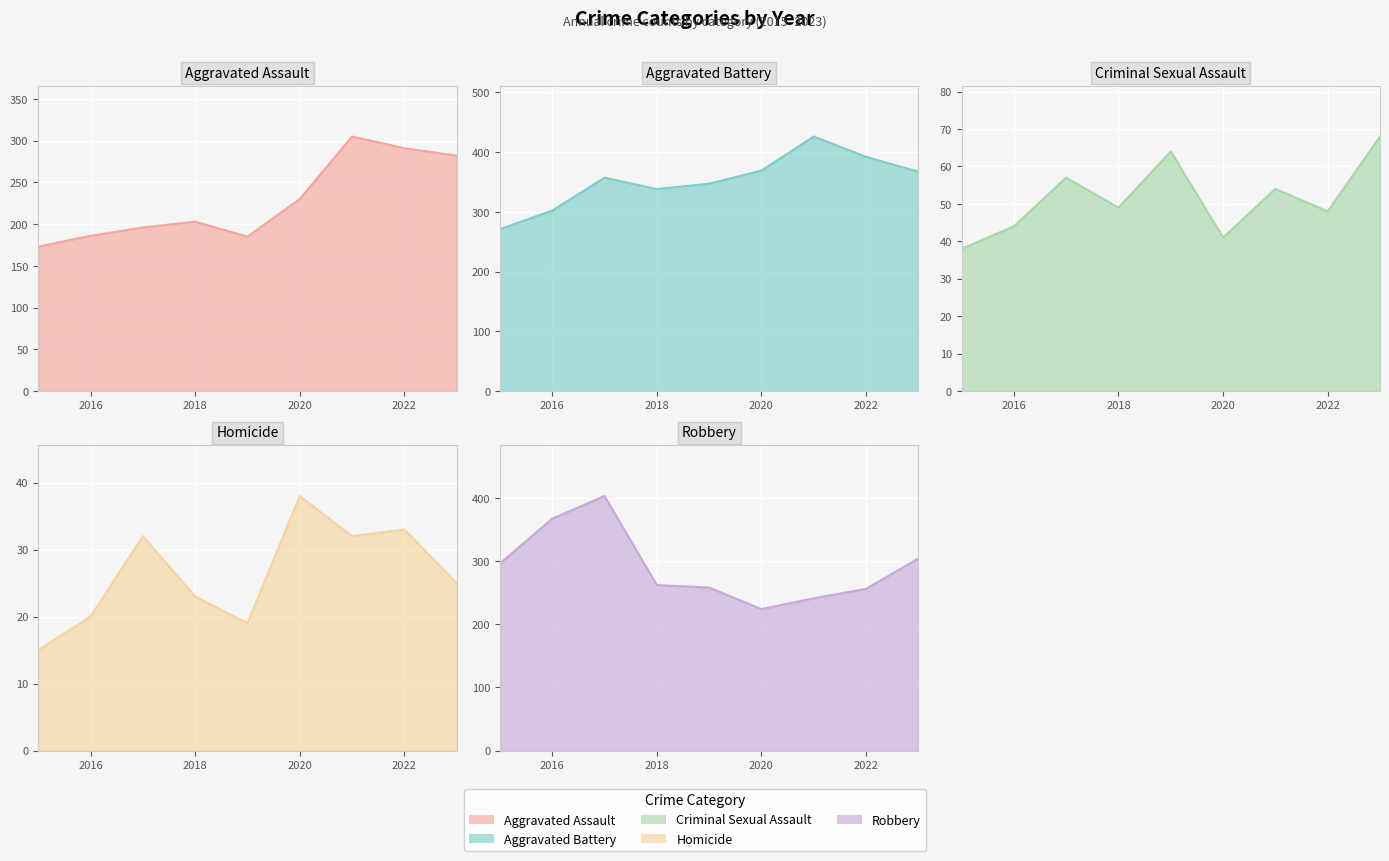

Which category has the highest value across all series?

2021